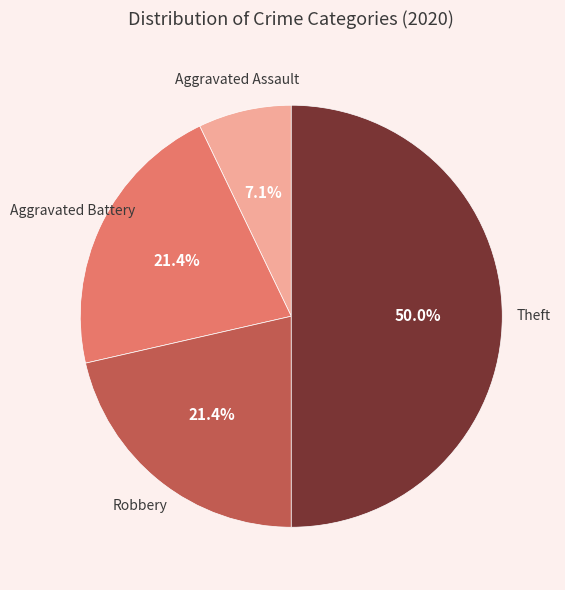

What percentage is NOT represented by Aggravated Assault?

92.9%